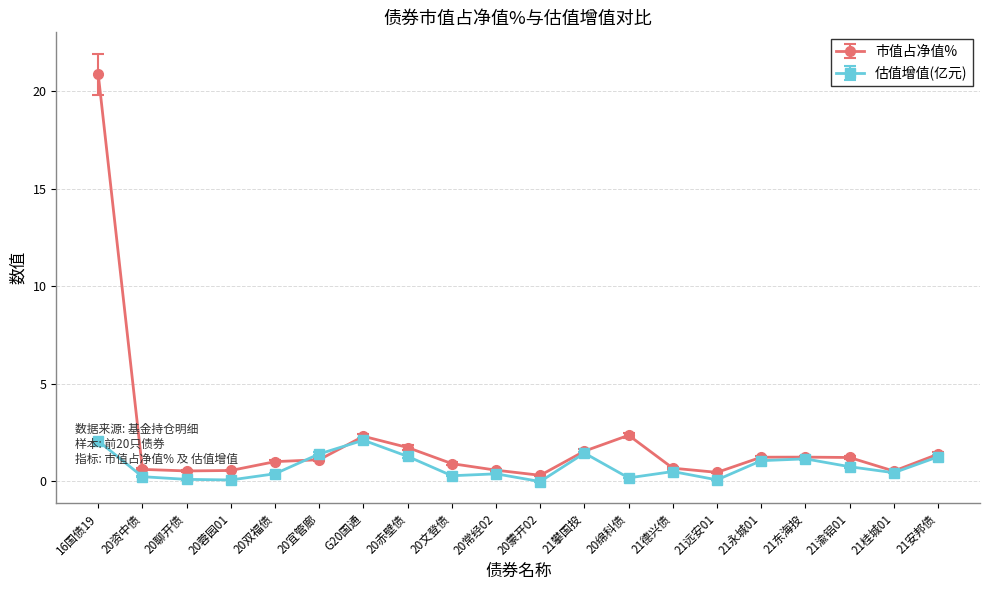

True or false: 市值占净值% has more than 2 interior local peaks.

True